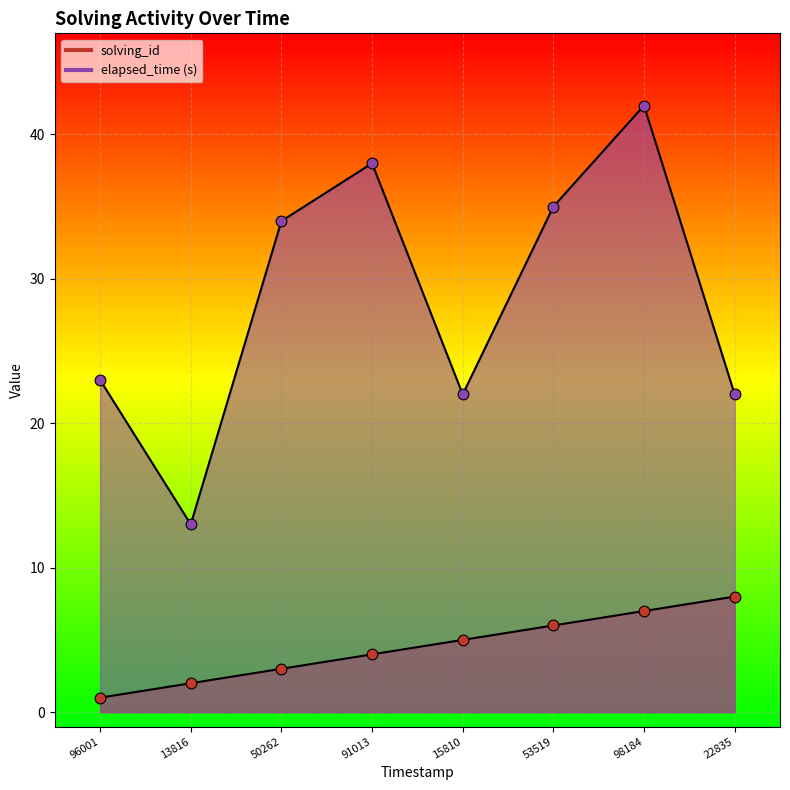

At how many categories does at least one series exceed 3?

8